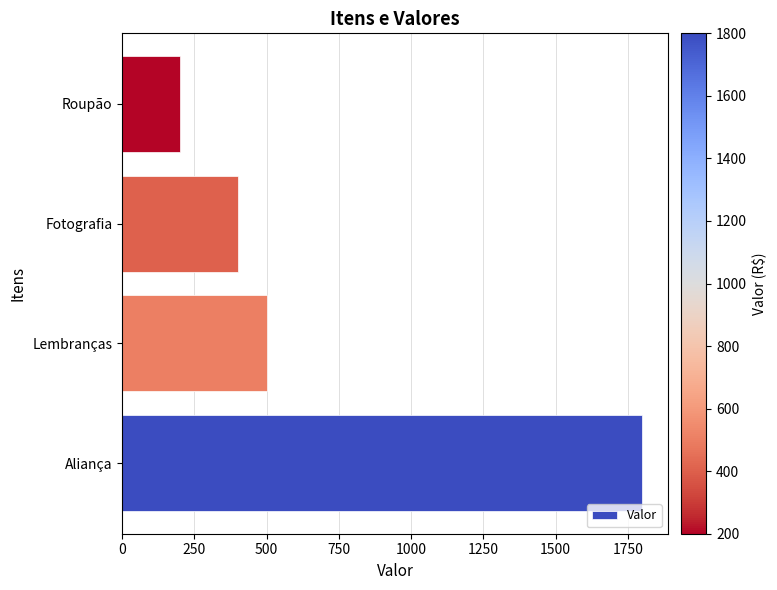

Are the bars horizontal?

Yes